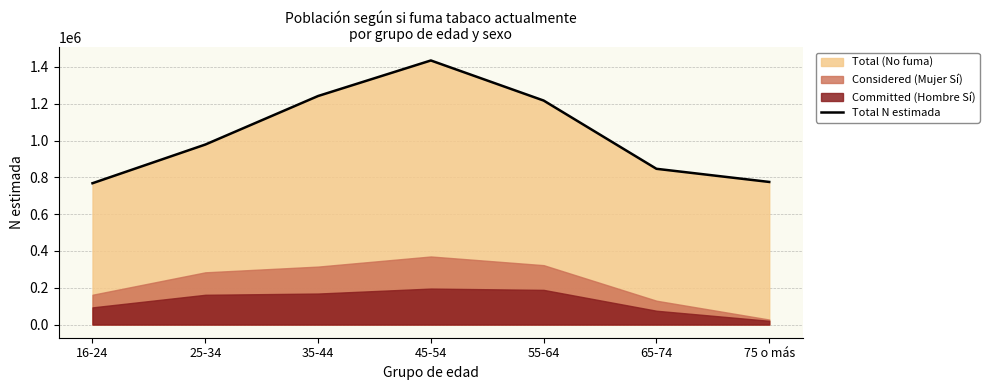

At which category does the data reach its first local peak?

45-54